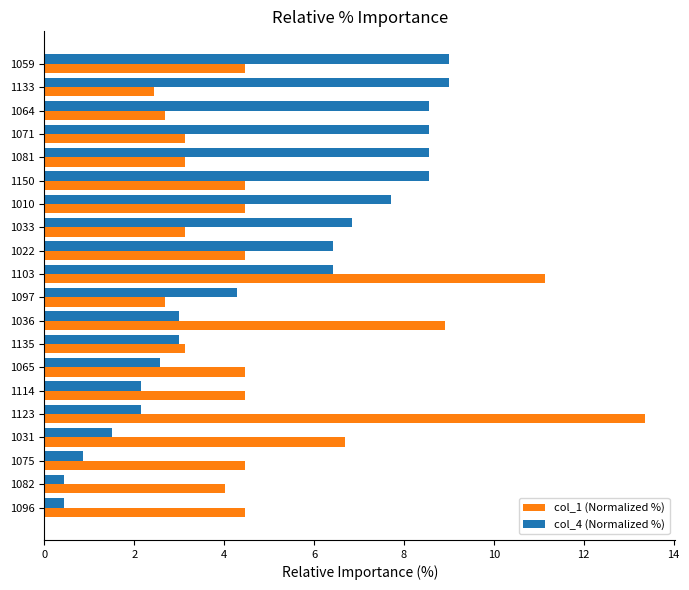

Which series has the widest spread of values?

col_1 (Normalized %)